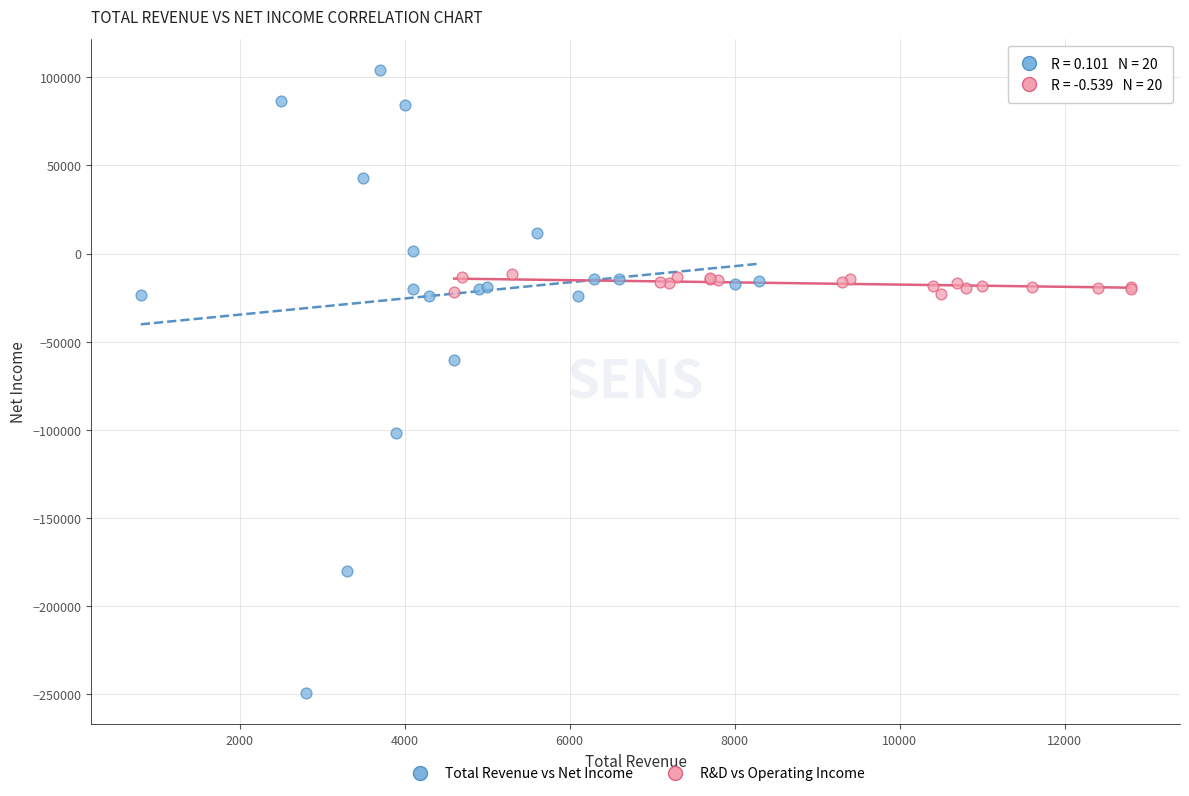

Which series reaches the maximum Y coordinate?

Total Revenue vs Net Income